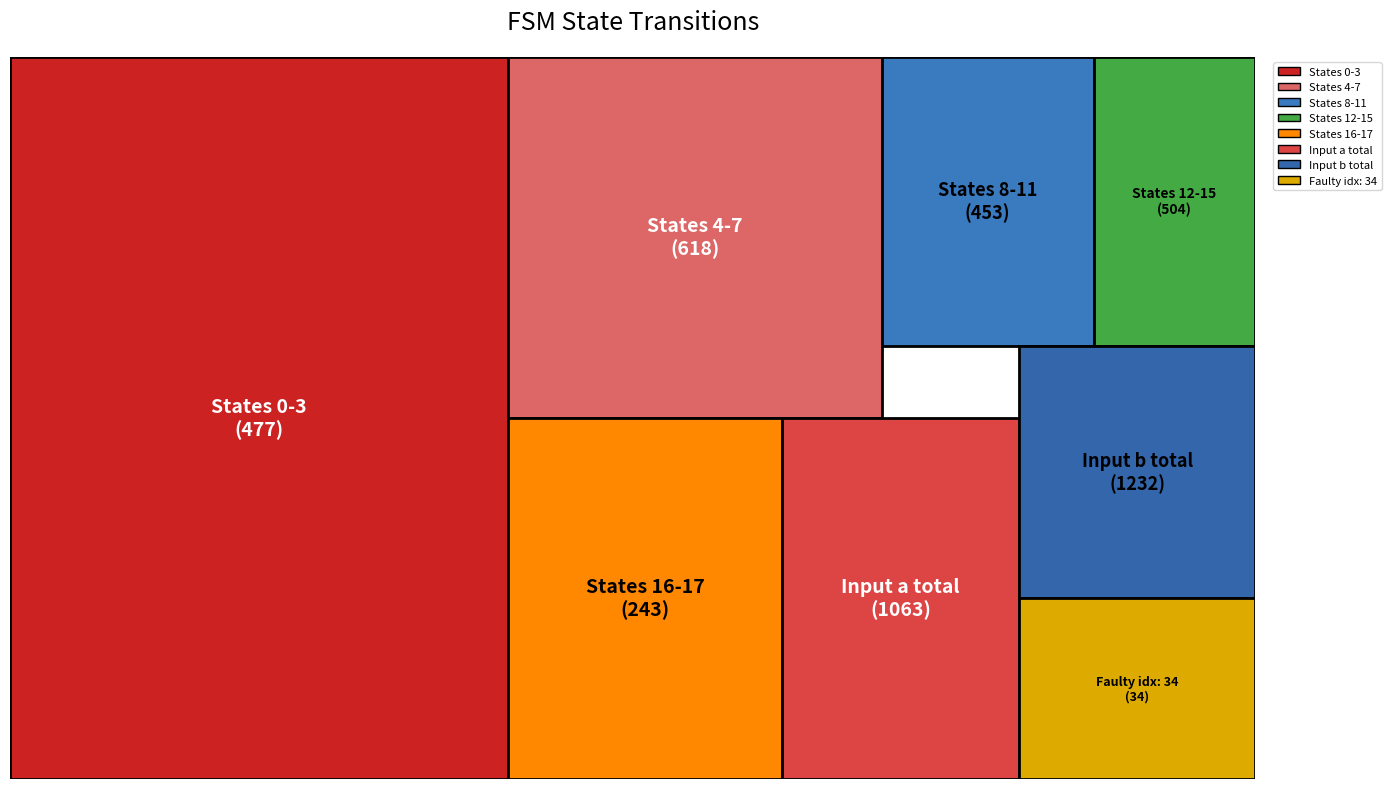

Reading left to right, extract all data points from this chart.

source_state: 0=0	1=0	2=1	3=1	4=2	5=2	6=3	7=3	8=4	9=4	10=5	11=5	12=6	13=6	14=7	15=7	16=8	17=8	18=9	19=9	20=10	21=10	22=11	23=11	24=12	25=12	26=13	27=13	28=14	29=14	30=15	31=15	32=16	33=16	34=17	35=17
destination_state: 0=93	1=57	2=30	3=99	4=1	5=26	6=116	7=55	8=17	9=123	10=93	11=127	12=50	13=9	14=74	15=125	16=71	17=106	18=64	19=72	20=19	21=59	22=19	23=43	24=75	25=19	26=42	27=23	28=112	29=85	30=43	31=105	32=61	33=98	34=83	35=1